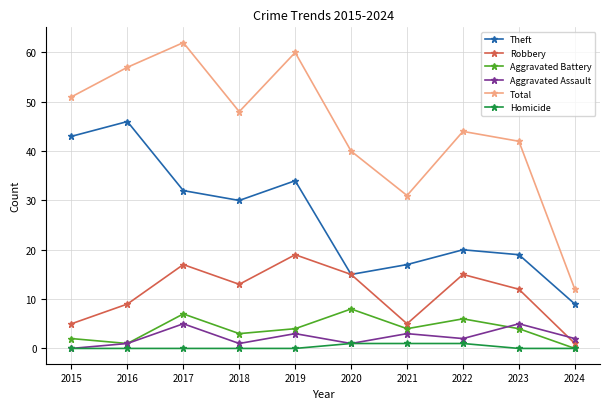

What is the difference between the maximum and second lowest values in the Total series?

31